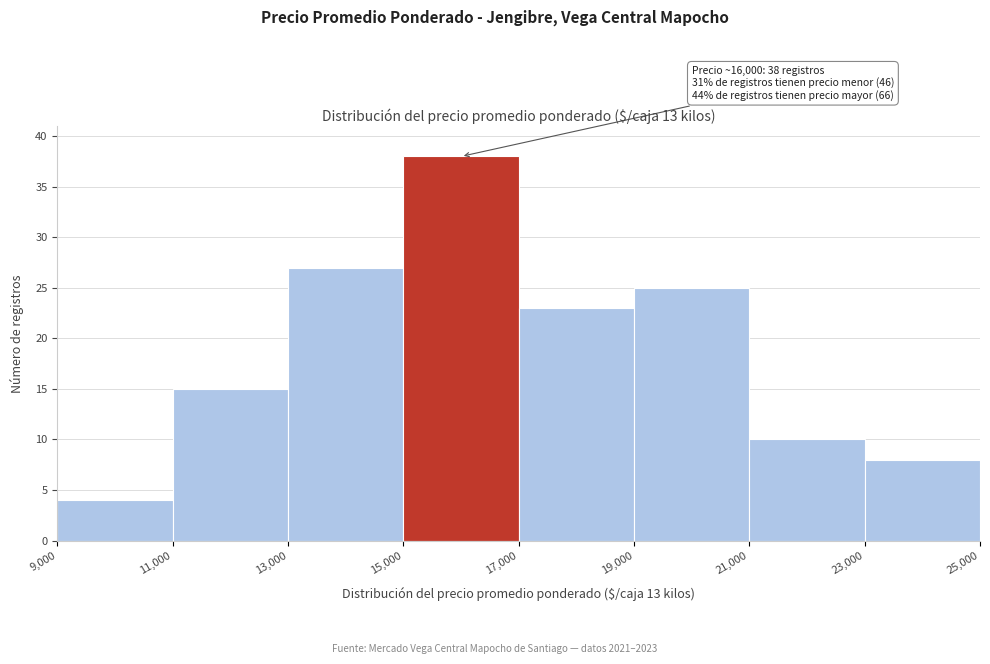

Over which range of the x-axis is the bar tallest?

15,000 to 17,000